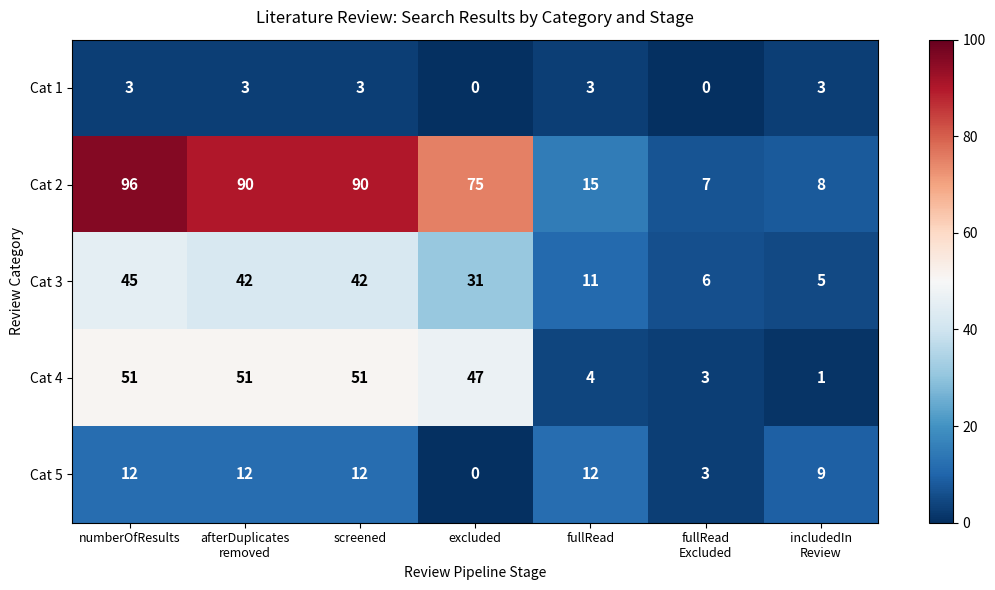

Which series has the widest spread of values?

Cat 2